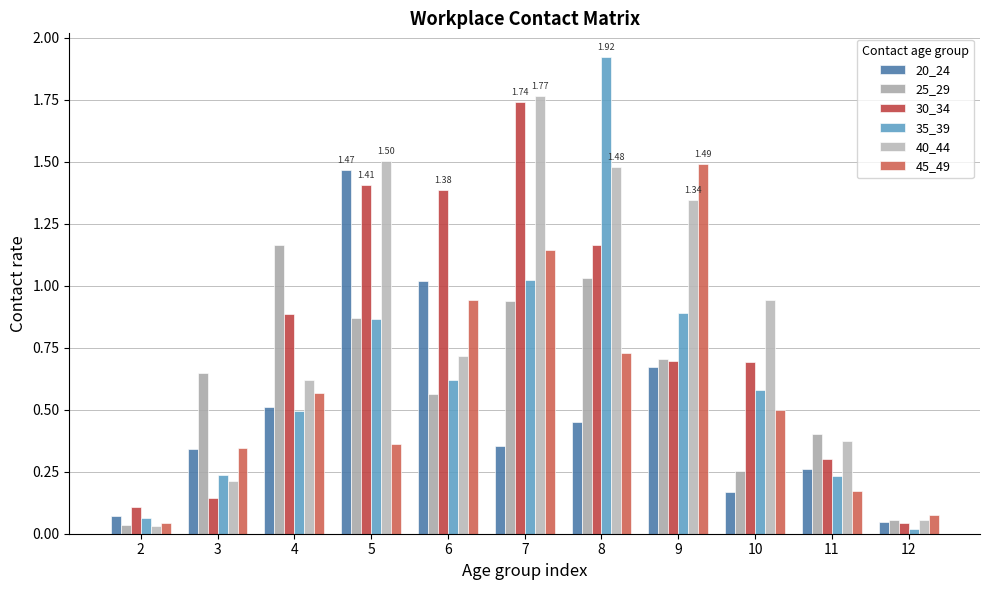

Reading right to left, extract all data points from this chart.

20_24: 12=0.0	11=0.3	10=0.2	9=0.7	8=0.4	7=0.4	6=1.0	5=1.5	4=0.5	3=0.3	2=0.1
25_29: 12=0.1	11=0.4	10=0.3	9=0.7	8=1.0	7=0.9	6=0.6	5=0.9	4=1.2	3=0.6	2=0.0
30_34: 12=0.0	11=0.3	10=0.7	9=0.7	8=1.2	7=1.7	6=1.4	5=1.4	4=0.9	3=0.1	2=0.1
35_39: 12=0.0	11=0.2	10=0.6	9=0.9	8=1.9	7=1.0	6=0.6	5=0.9	4=0.5	3=0.2	2=0.1
40_44: 12=0.1	11=0.4	10=0.9	9=1.3	8=1.5	7=1.8	6=0.7	5=1.5	4=0.6	3=0.2	2=0.0
45_49: 12=0.1	11=0.2	10=0.5	9=1.5	8=0.7	7=1.1	6=0.9	5=0.4	4=0.6	3=0.3	2=0.0